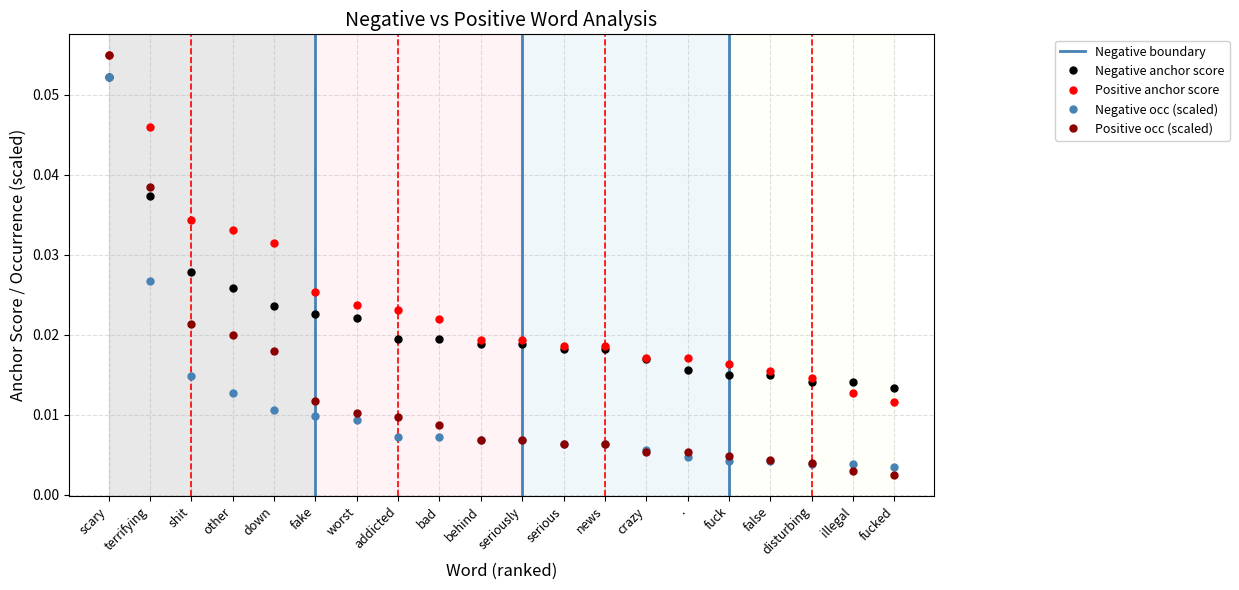

What position from the right is .?

6